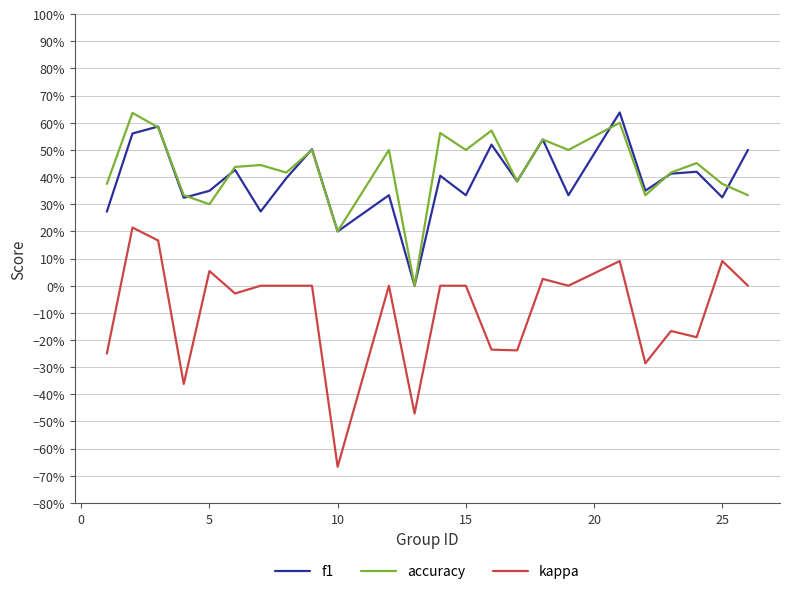

What are all the series names shown in the legend?

f1, accuracy, kappa